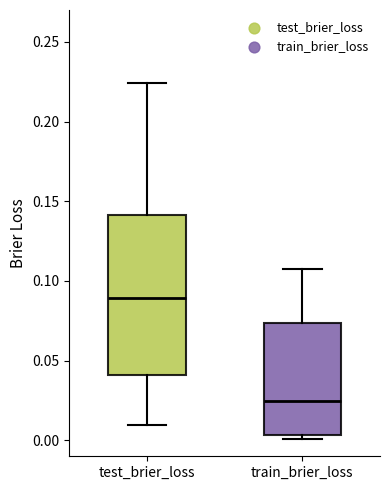

Which box has the lowest median line?

train_brier_loss